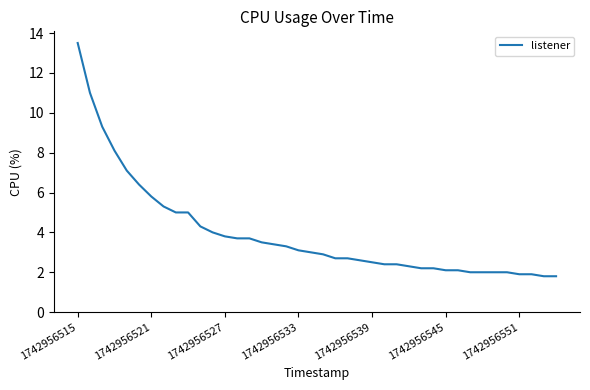

Reading right to left, transcribe all the data shown in this chart.

1.8	1.8	1.9	1.9	2.0	2.0	2.0	2.0	2.1	2.1	2.2	2.2	2.3	2.4	2.4	2.5	2.6	2.7	2.7	2.9	3.0	3.1	3.3	3.4	3.5	3.7	3.7	3.8	4.0	4.3	5.0	5.0	5.3	5.8	6.4	7.1	8.1	9.3	11.0	13.5